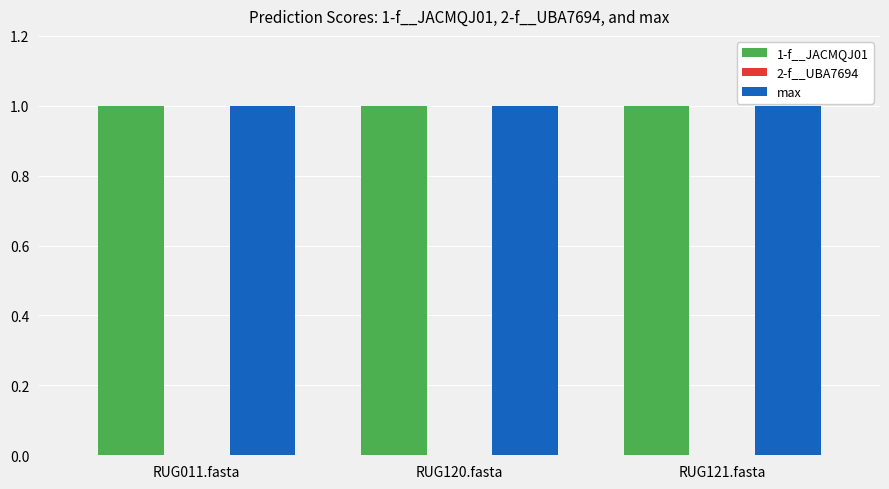

The 1-f__JACMQJ01 series shows 1.7 at RUG011.fasta. True or false?

False